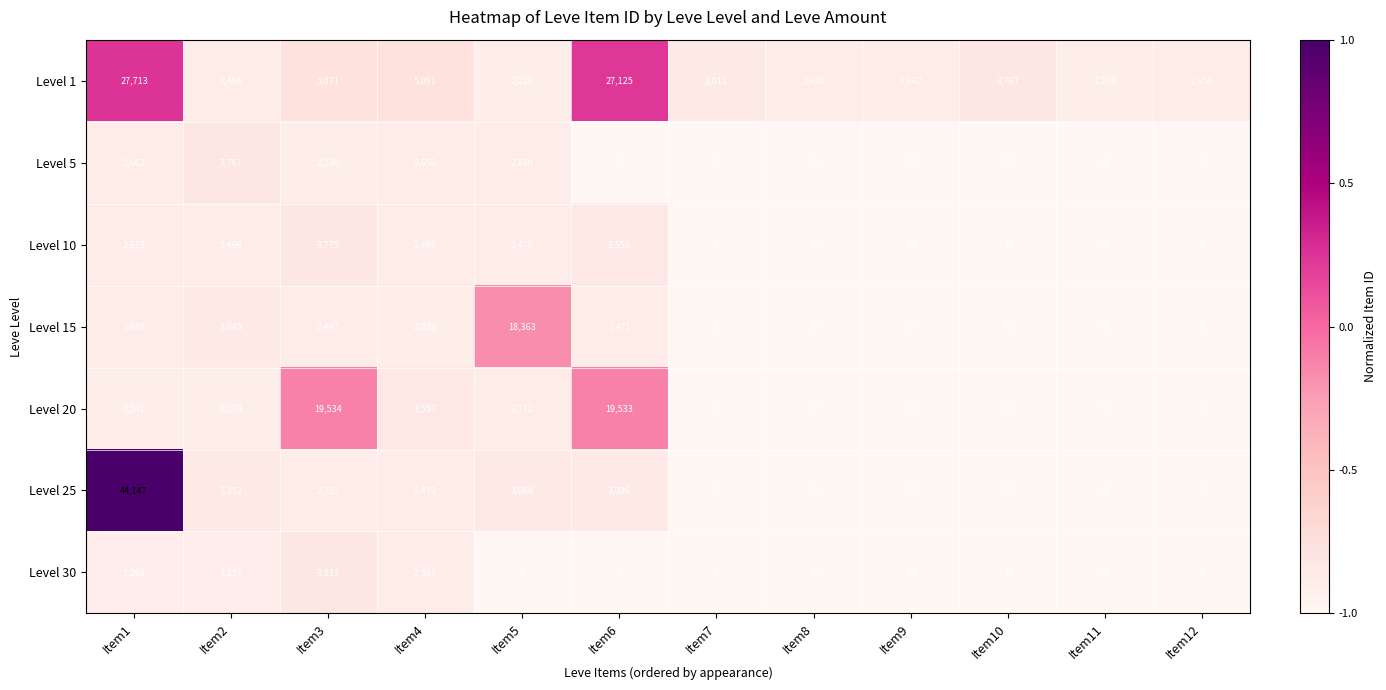

Is it true that Level 30 equals -1811 at Item5?

False